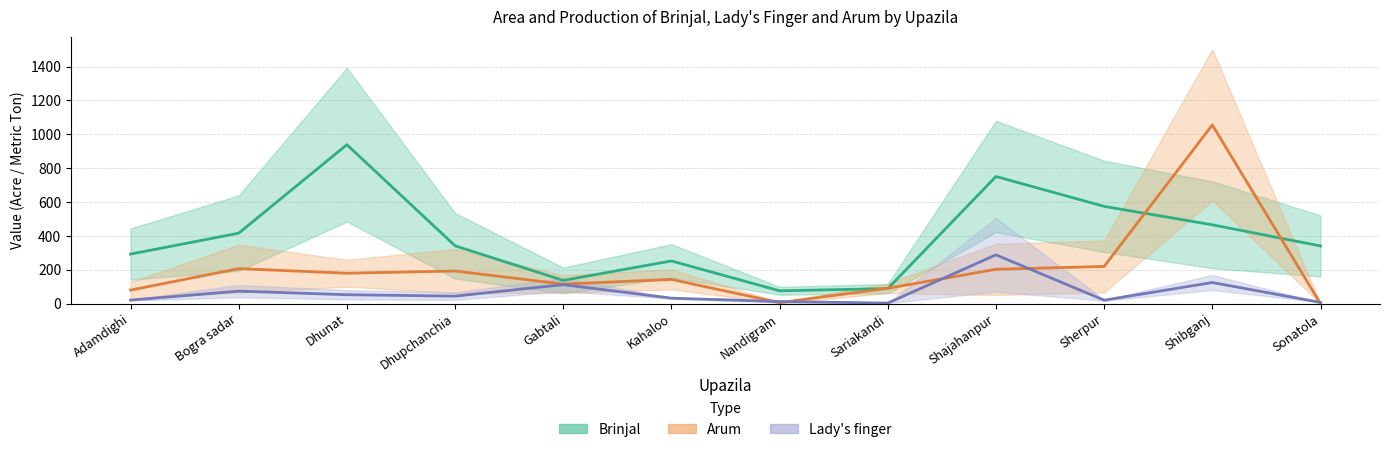

Reading left to right, extract all data points from this chart.

Brinjal (mid): Adamdighi=292.5	Bogra sadar=416.0	Dhunat=939.0	Dhupchanchia=341.5	Gabtali=137.0	Kahaloo=252.0	Nandigram=75.5	Sariakandi=88.5	Shajahanpur=751.0	Sherpur=574.5	Shibganj=465.5	Sonatola=340.5
Arum (mid): Adamdighi=79.5	Bogra sadar=206.5	Dhunat=179.5	Dhupchanchia=192.5	Gabtali=115.0	Kahaloo=143.0	Nandigram=5.5	Sariakandi=90.5	Shajahanpur=202.5	Sherpur=219.5	Shibganj=1055.5	Sonatola=0.0
Lady's finger (mid): Adamdighi=20.5	Bogra sadar=73.5	Dhunat=52.5	Dhupchanchia=44.0	Gabtali=112.0	Kahaloo=32.0	Nandigram=12.0	Sariakandi=3.0	Shajahanpur=288.0	Sherpur=20.0	Shibganj=124.5	Sonatola=7.0